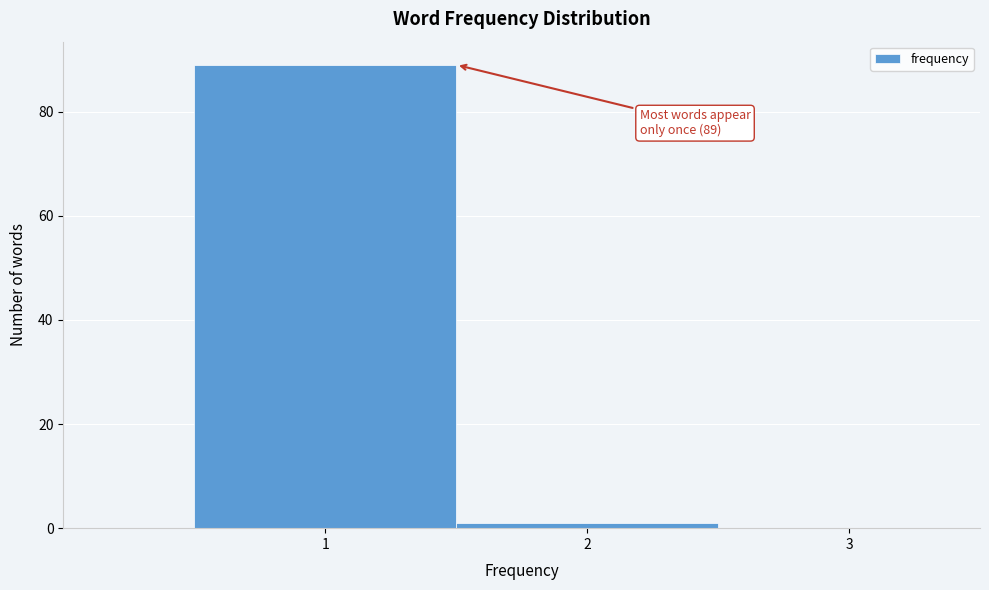

Over which range of the x-axis is the bar tallest?

0.5 to 1.5